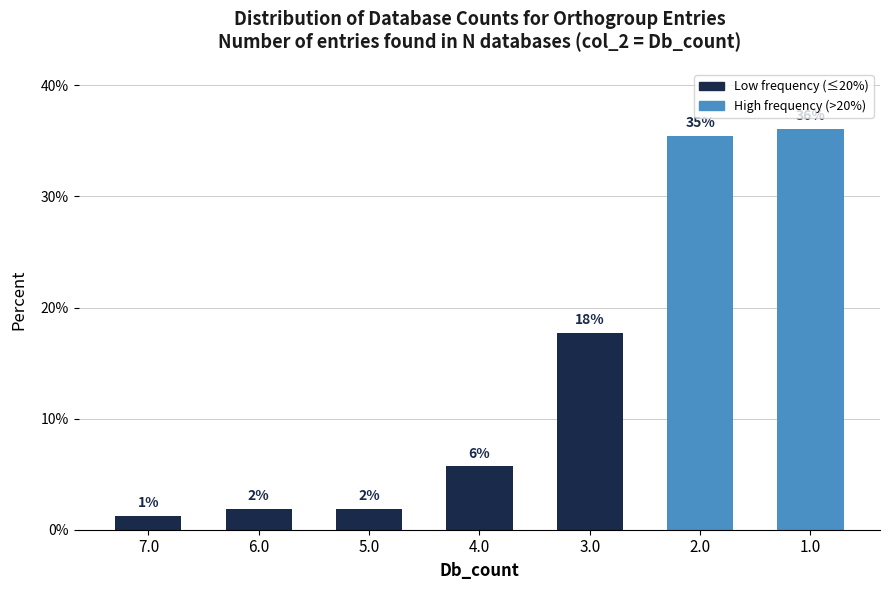

What position from the left is 7.0?

1